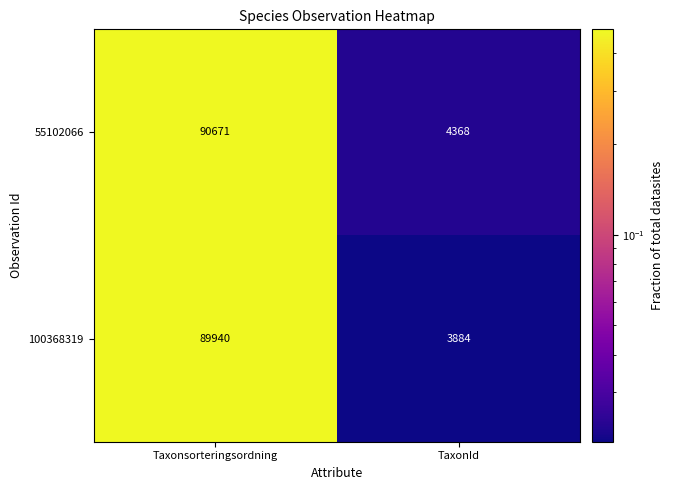

True or false: 100368319 has a value of 3884 at TaxonId.

True